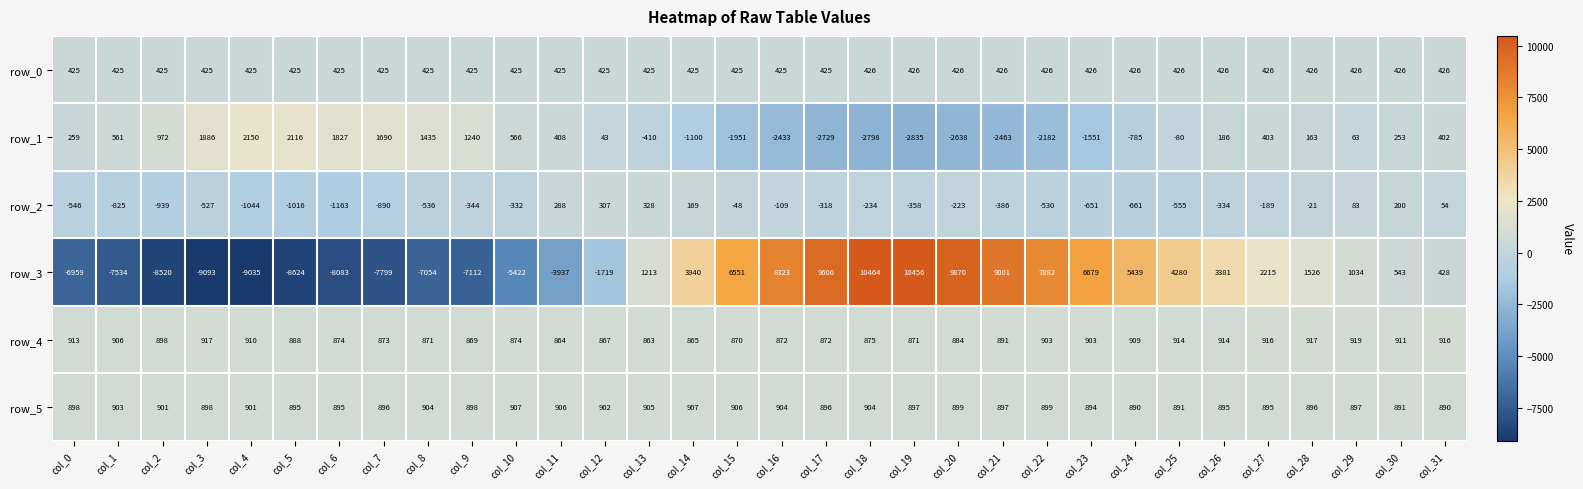

Which series has the largest total across all categories?

row_5